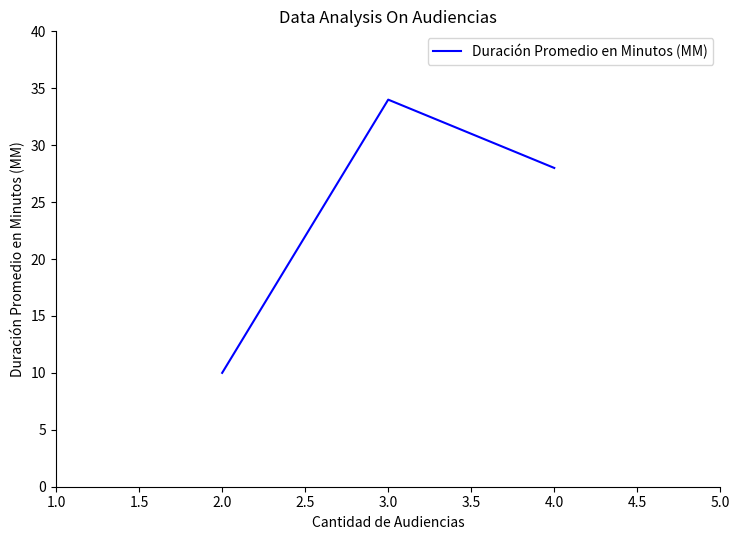

Where does the data first go above 28?

3.0